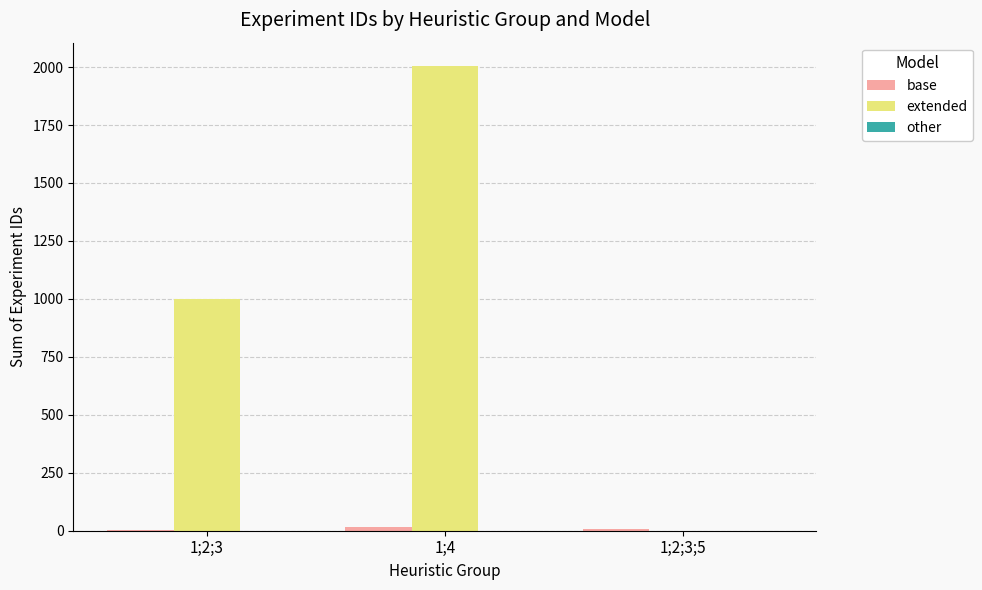

Which series has the largest total across all categories?

extended